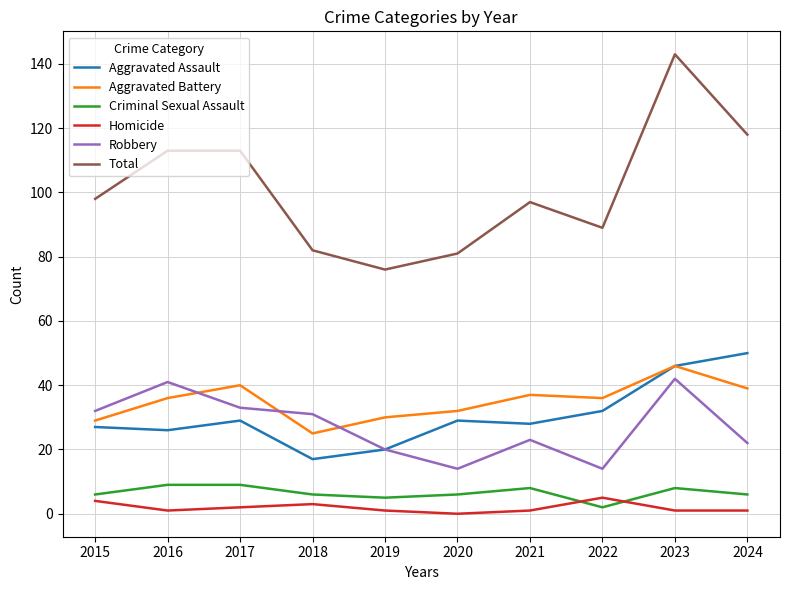

What are all the series names shown in the legend?

Aggravated Assault, Aggravated Battery, Criminal Sexual Assault, Homicide, Robbery, Total